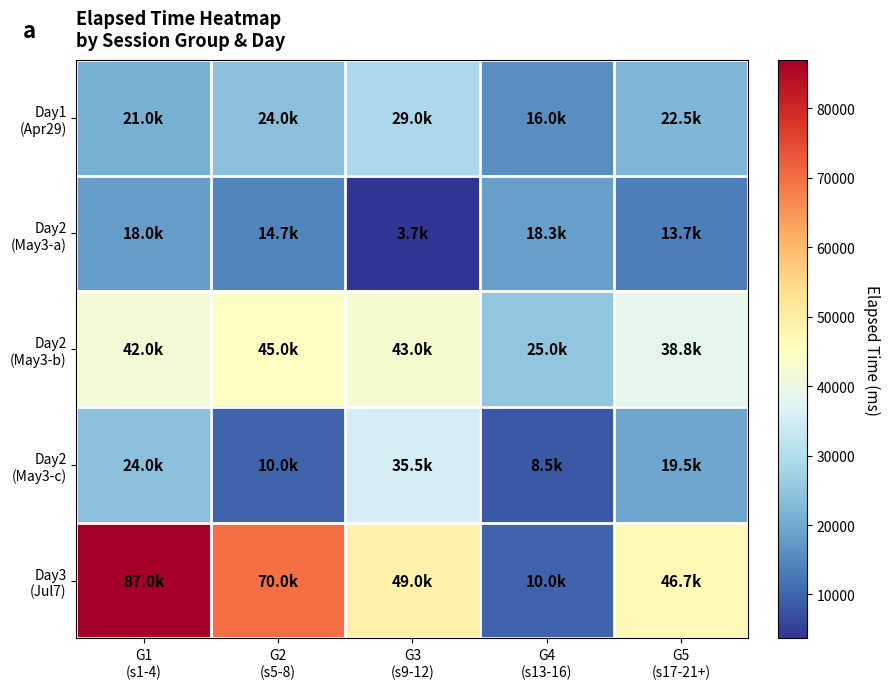

Which series has the largest range (max minus min)?

Day3 (Jul7)